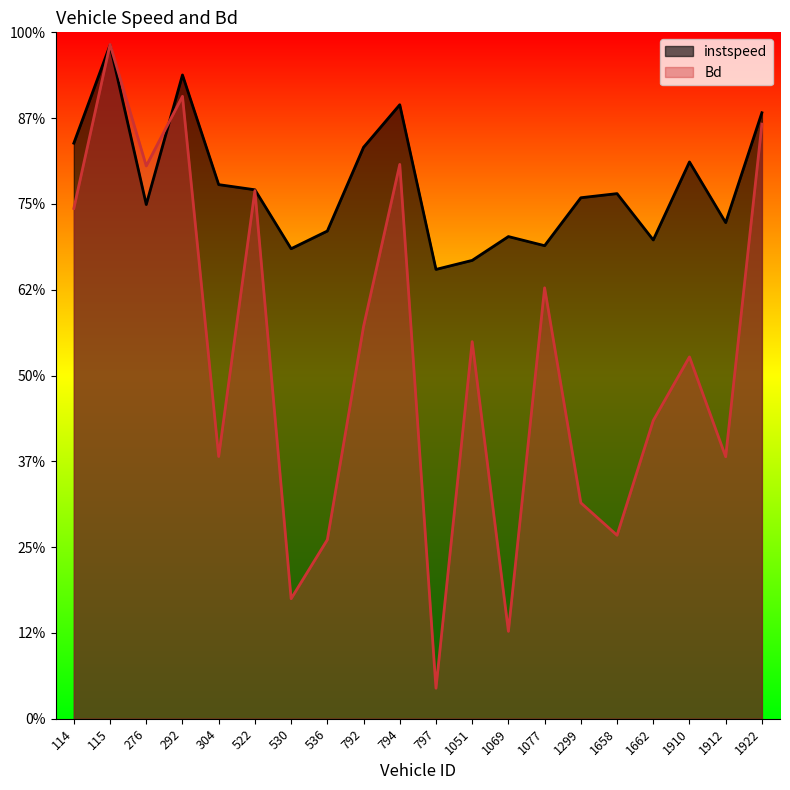

What are all the series names shown in the legend?

instspeed, Bd